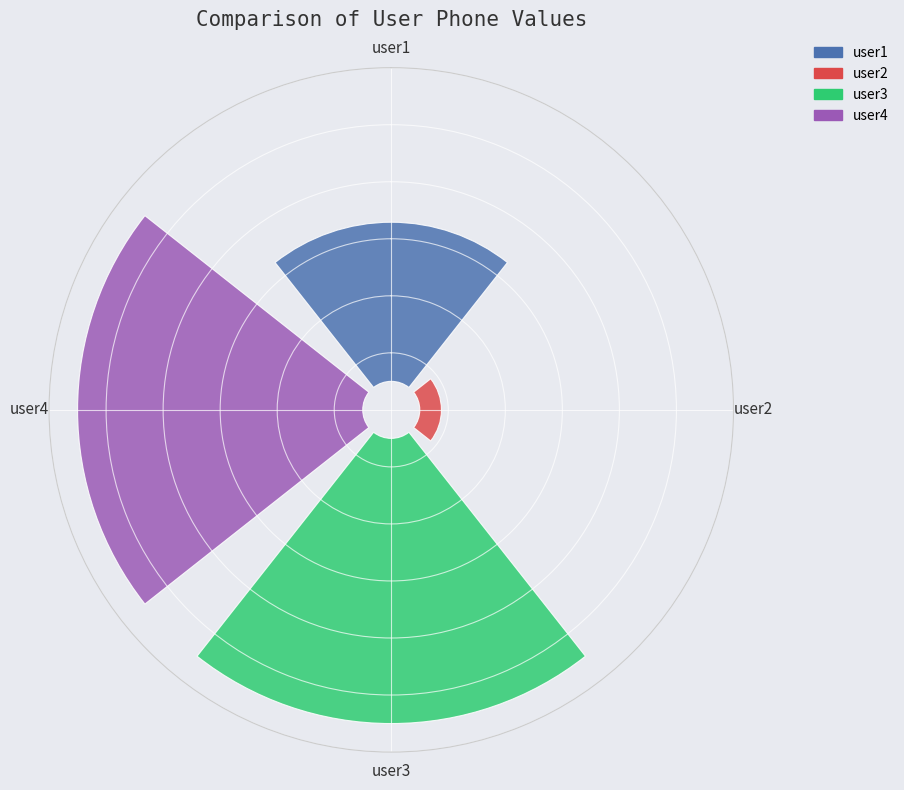

To the nearest percent, what is the average slice percentage?

25%